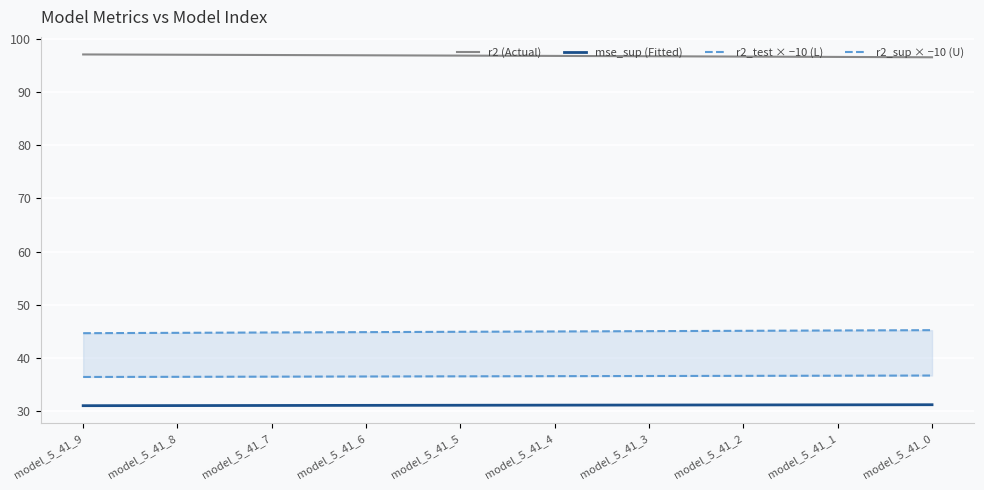

What is the highest value of the mse_sup (Fitted) series?

31.2